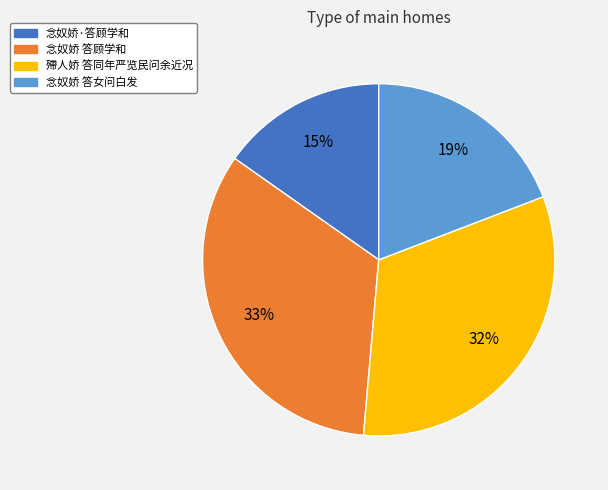

Approximately how many times larger is the value at 念奴娇 答顾学和 compared to 殢人娇 答同年严览民问余近况?

1.0